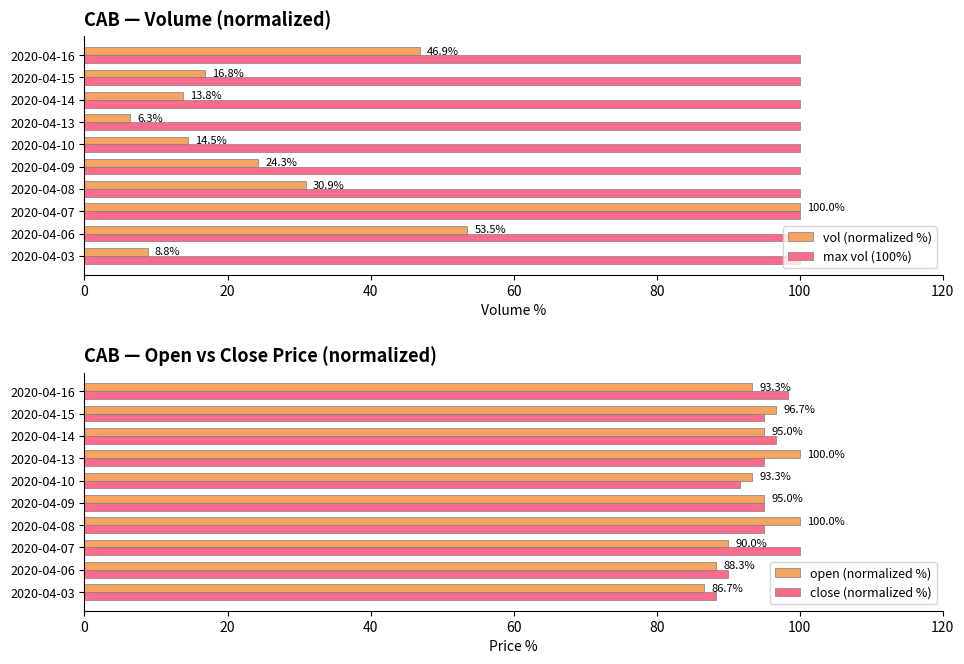

How many values in the vol (normalized %) series exceed 24?

5